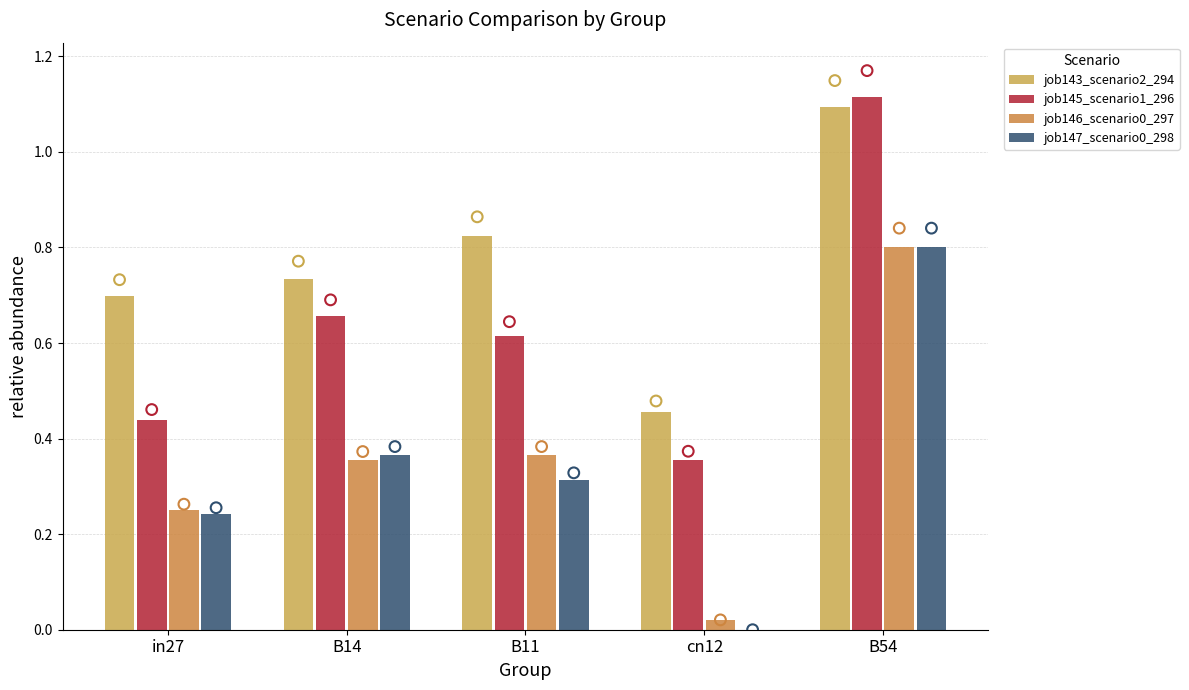

What are all the series names shown in the legend?

job143_scenario2_294, job145_scenario1_296, job146_scenario0_297, job147_scenario0_298